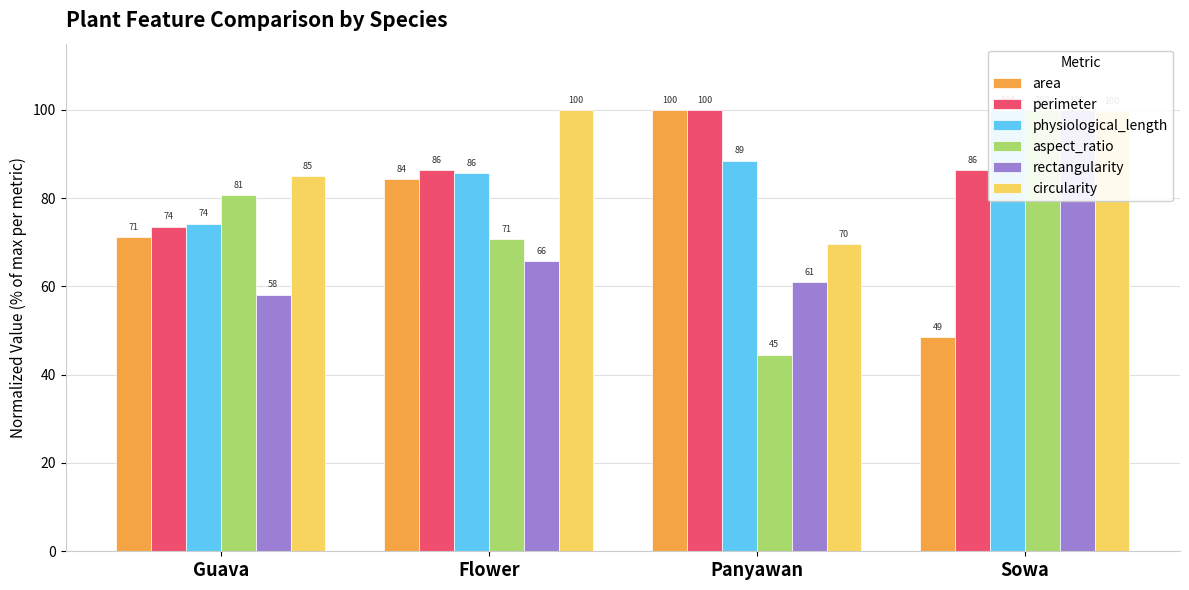

Reading left to right, what are all the values shown in this chart?

area: 71.1	84.3	100.0	48.5
perimeter: 73.5	86.4	100.0	86.4
physiological_length: 74.2	85.7	88.5	100.0
aspect_ratio: 80.7	70.8	44.6	100.0
rectangularity: 58.2	65.7	61.0	100.0
circularity: 85.0	100.0	69.6	99.6